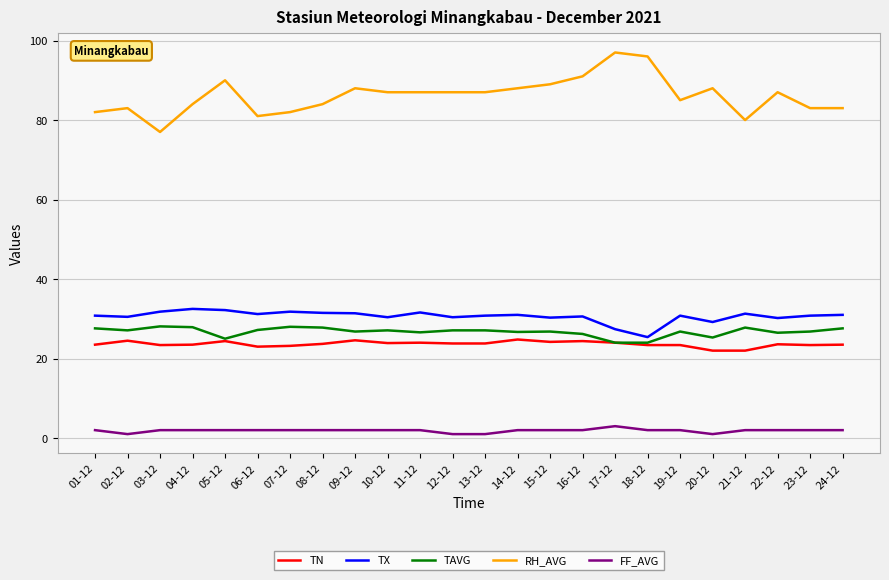

The TAVG series shows 17.8 at 24-12. True or false?

False